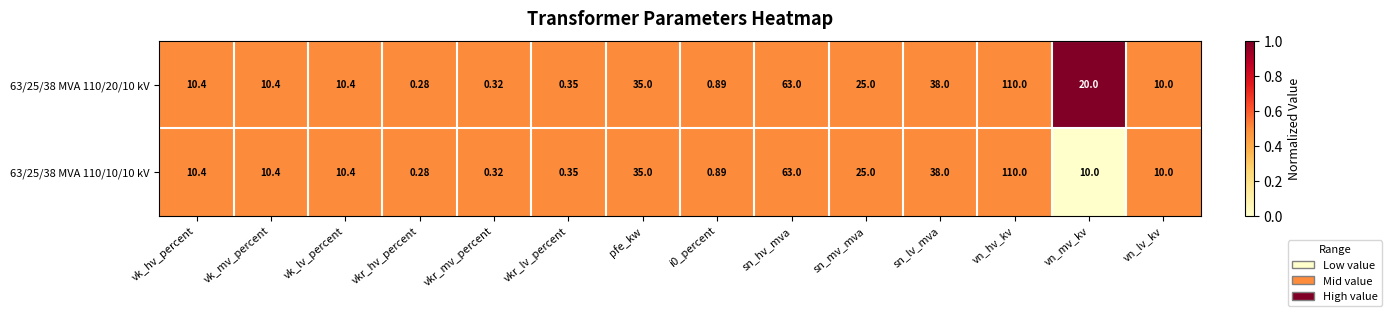

Which category has the lowest value across all series?

vkr_hv_percent